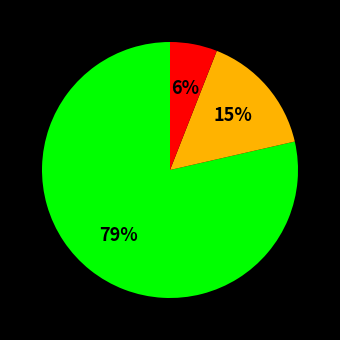

Is there any slice that represents more than half of the pie?

Yes